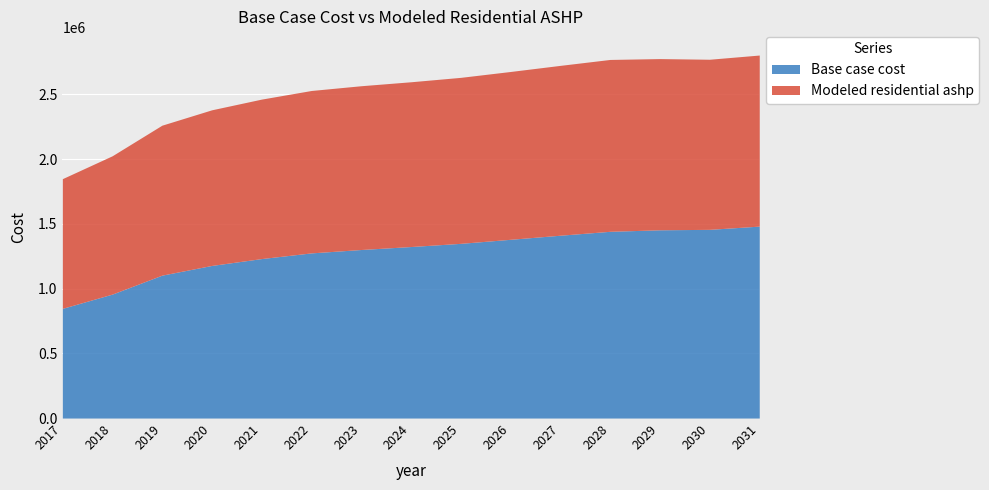

List the series in order of their overall mean, highest first.

Base case cost, Modeled residential ashp